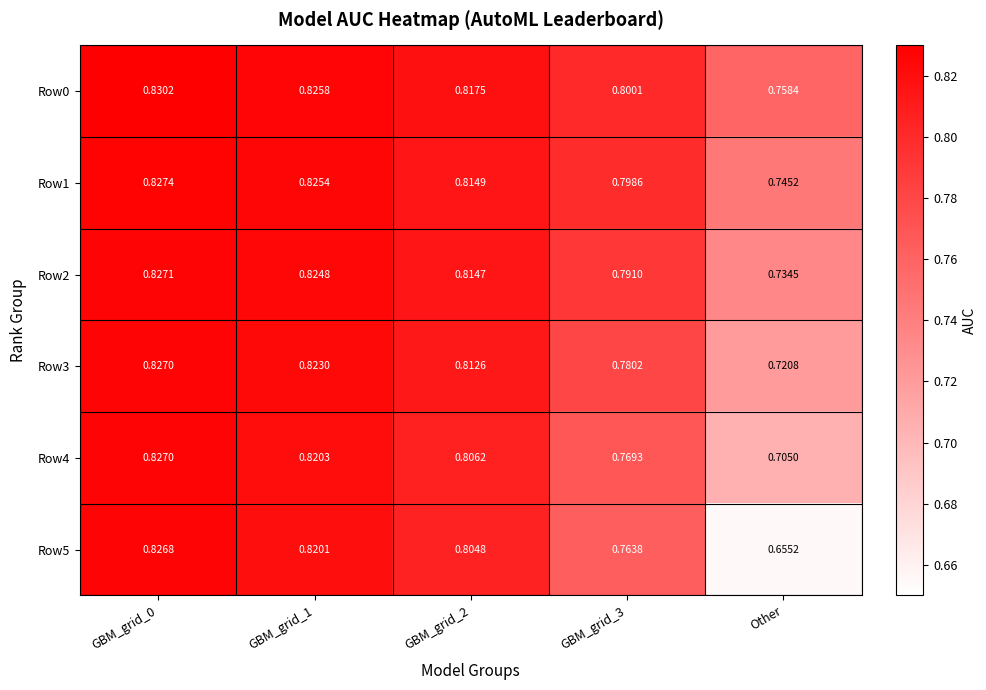

Is the value of Row1 at GBM_grid_2 greater than the value of Row4 at GBM_grid_3?

Yes